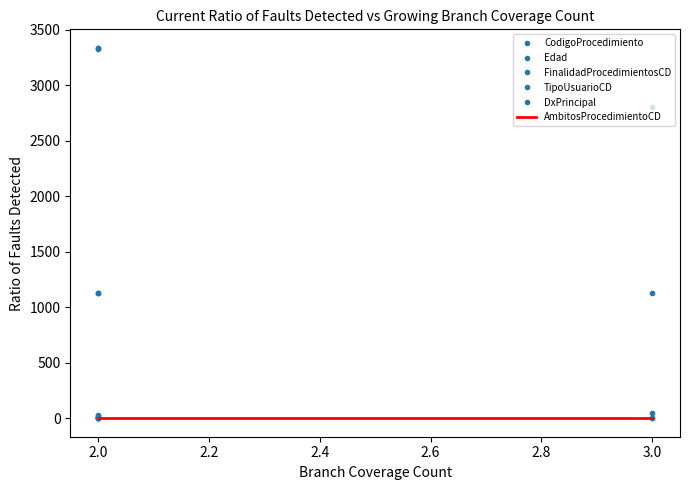

Where is FinalidadProcedimientosCD nearest to the value 1?

3.0